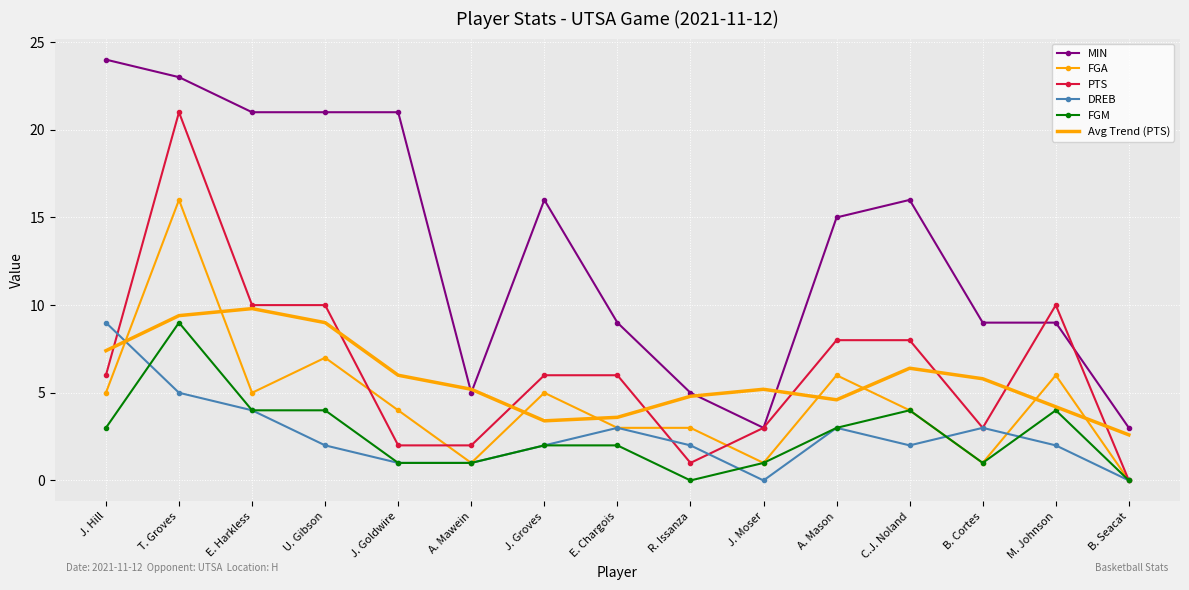

True or false: MIN and FGA cross at least once.

False